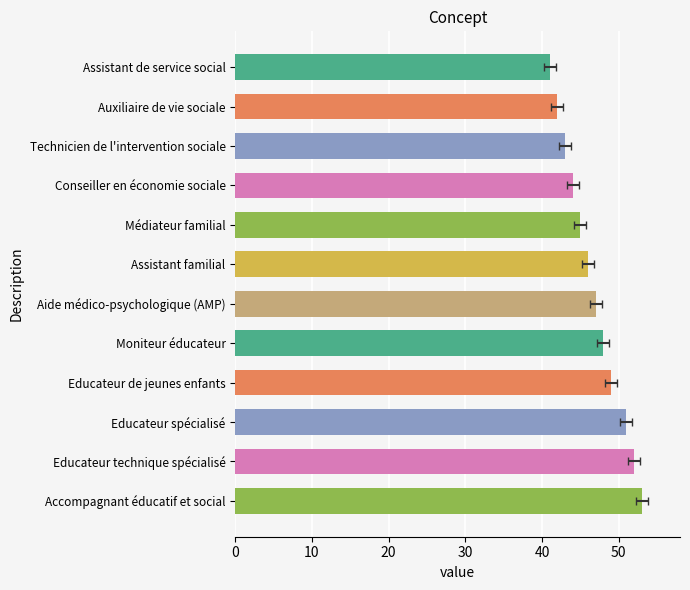

What is the difference between the second highest and minimum values?

11